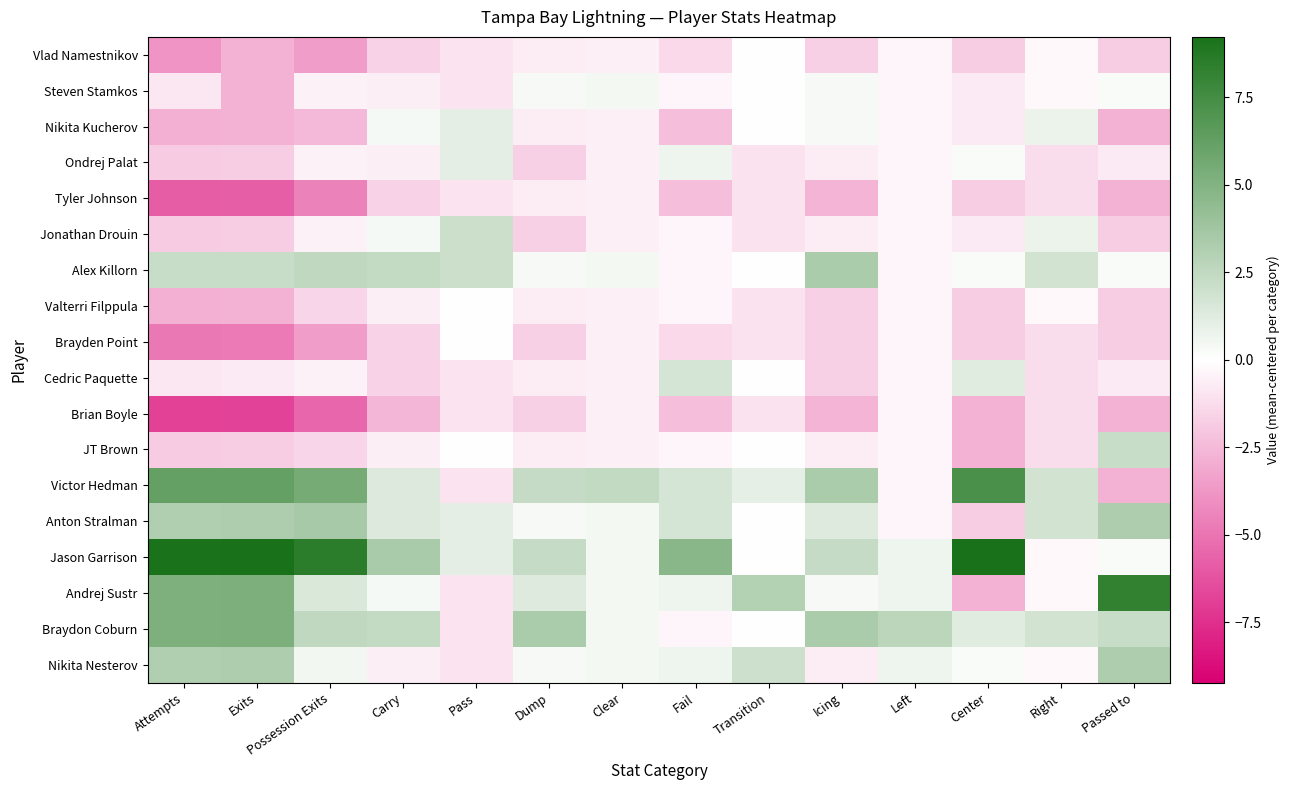

Which series has the largest total across all categories?

Jason Garrison